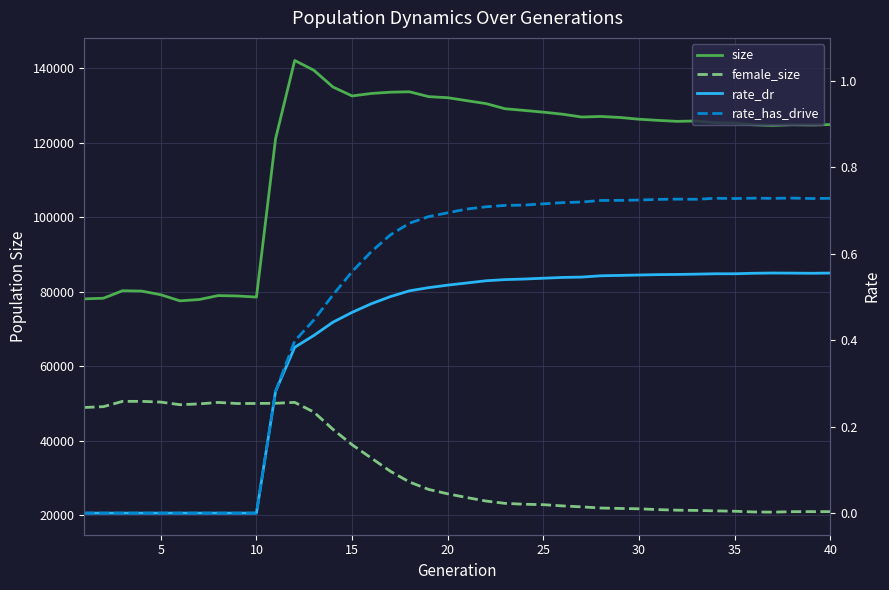

Is it true that female_size equals 50614.0 at 10?

True